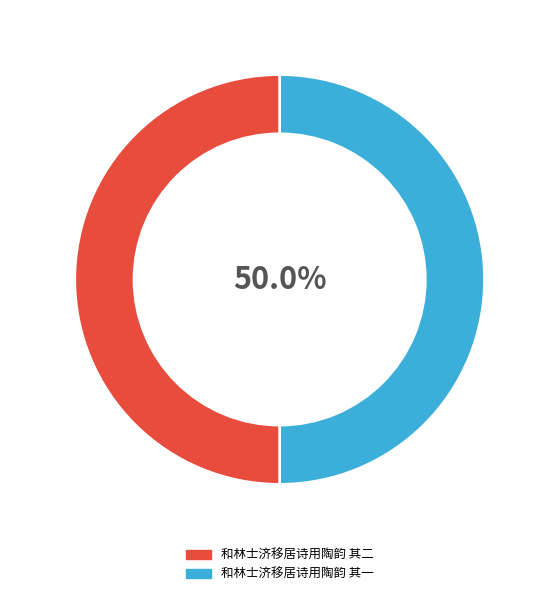

To the nearest percent, what portion does 和林士济移居诗用陶韵 其二 represent?

50%